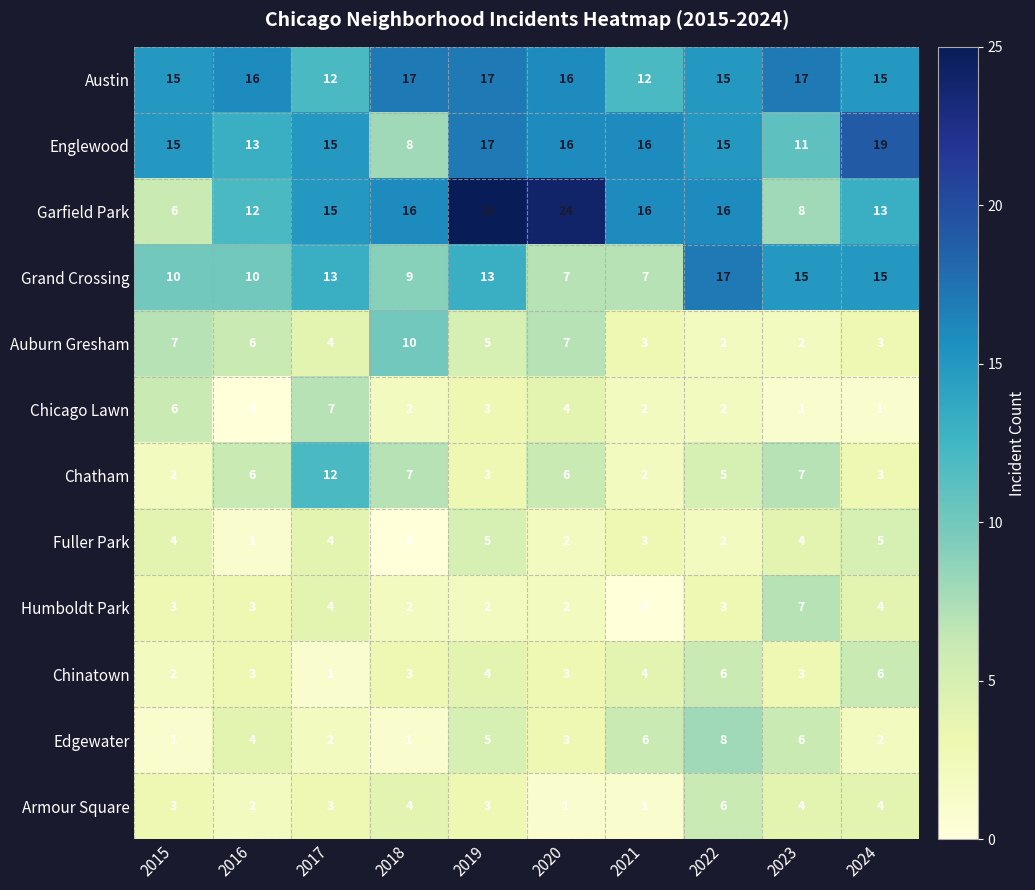

How many data points does each series have?

10